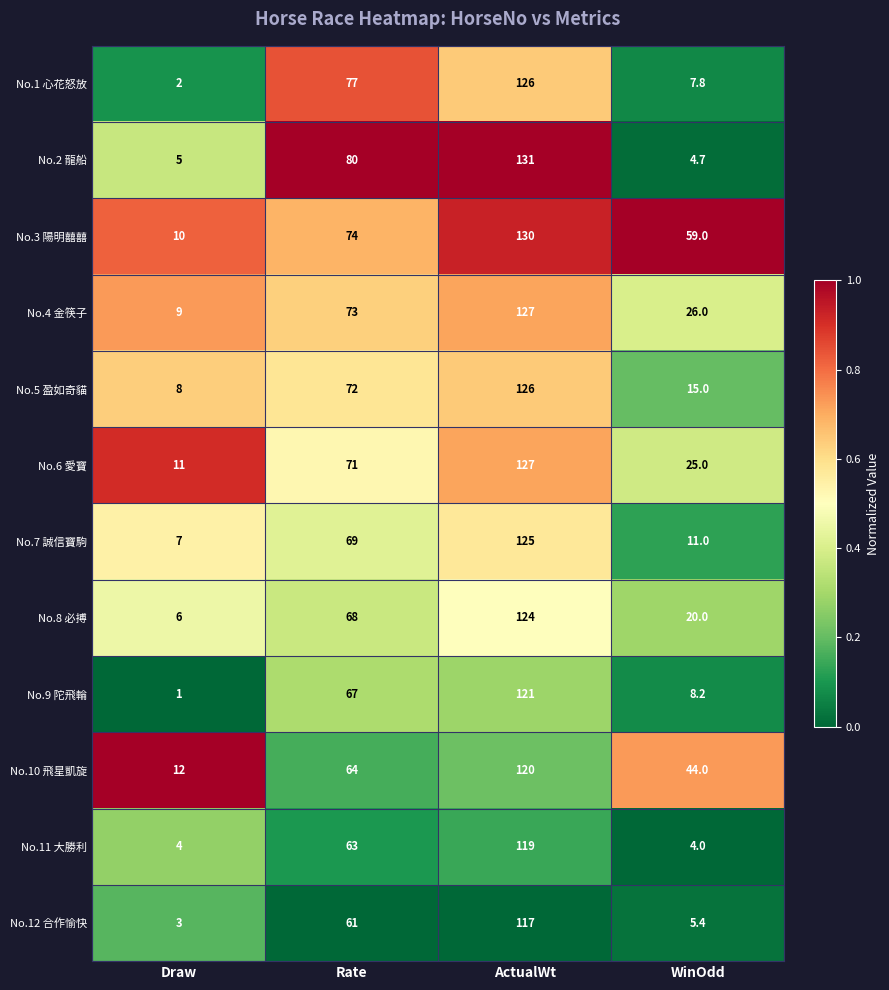

Which series has the largest range (max minus min)?

No.2 龍船